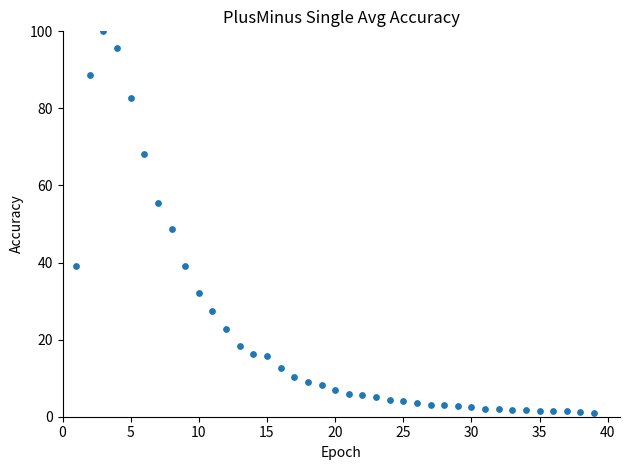

What Y value in the scatter plot is closest to 50?

48.8